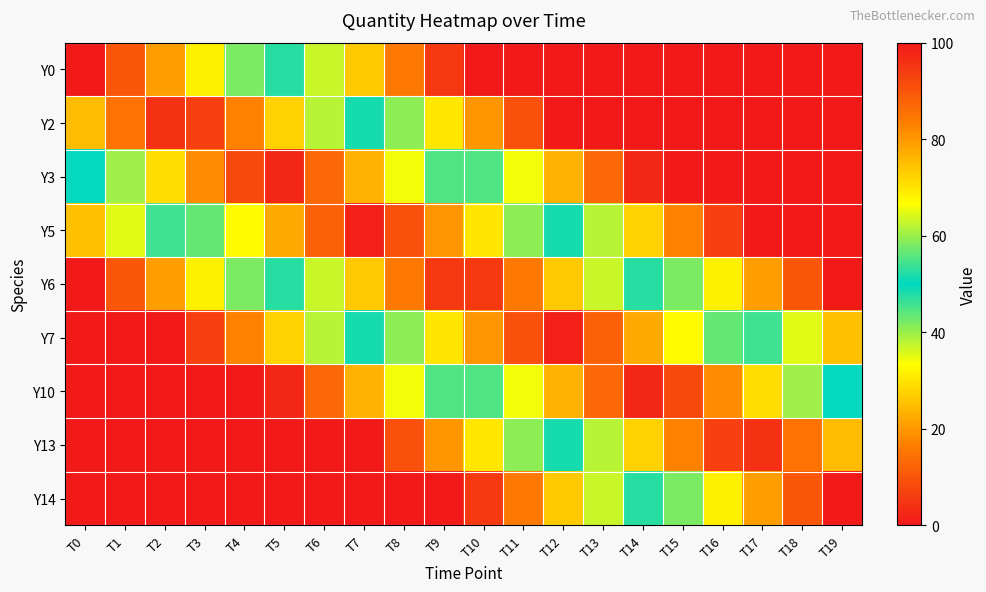

Which label corresponds to the largest value in the chart?

T0